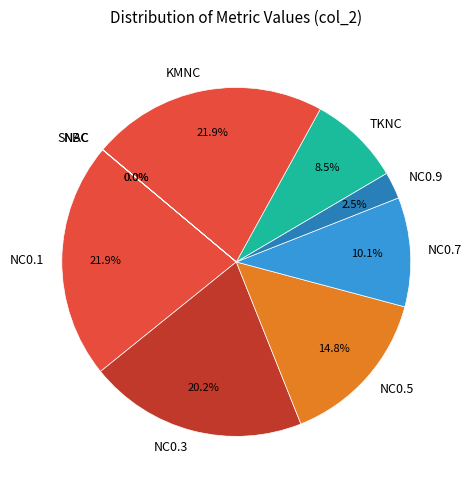

Does any single category account for the majority?

No